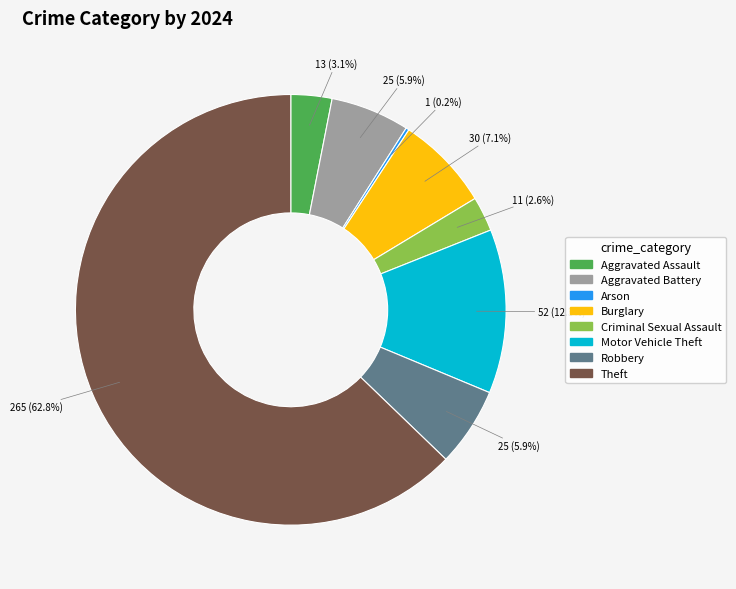

To the nearest percent, what percentage of the pie is Robbery?

6%